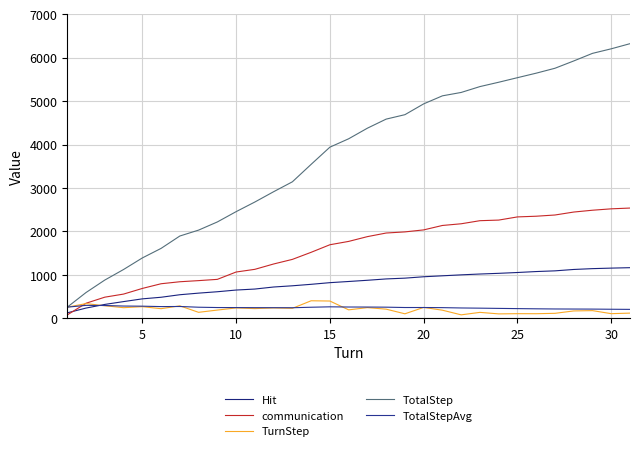

Is this an area chart (filled region under the line)?

No